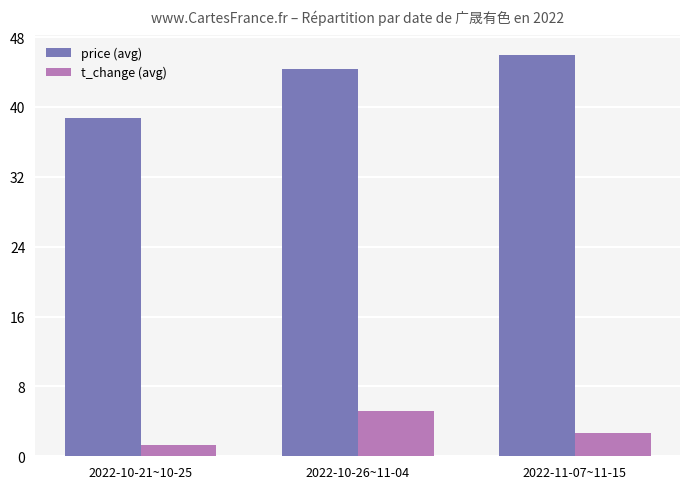

At 2022-10-26~11-04, list the series in order from largest to smallest.

price (avg), t_change (avg)